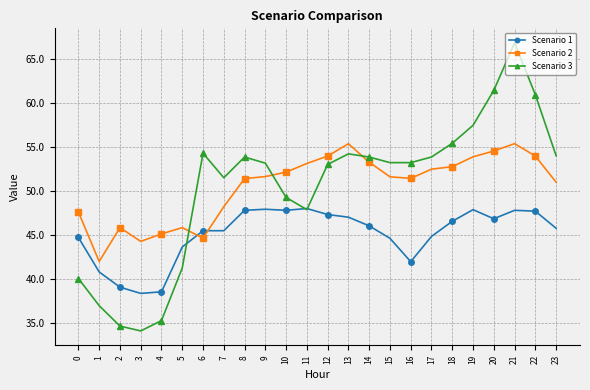

Where is the first local minimum for Scenario 2?

1